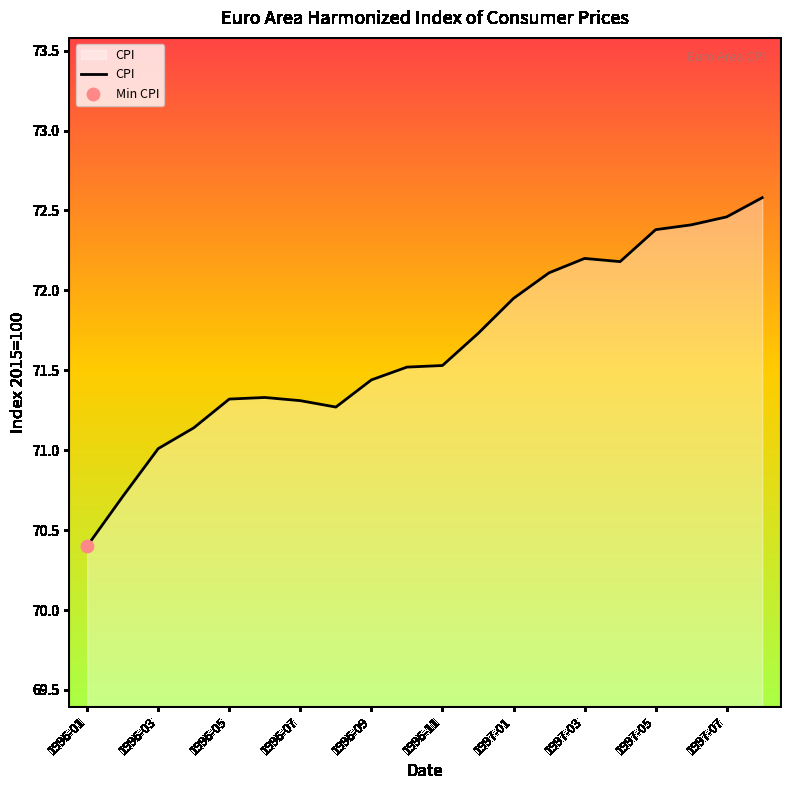

What is the minimum value shown in the chart?

70.4